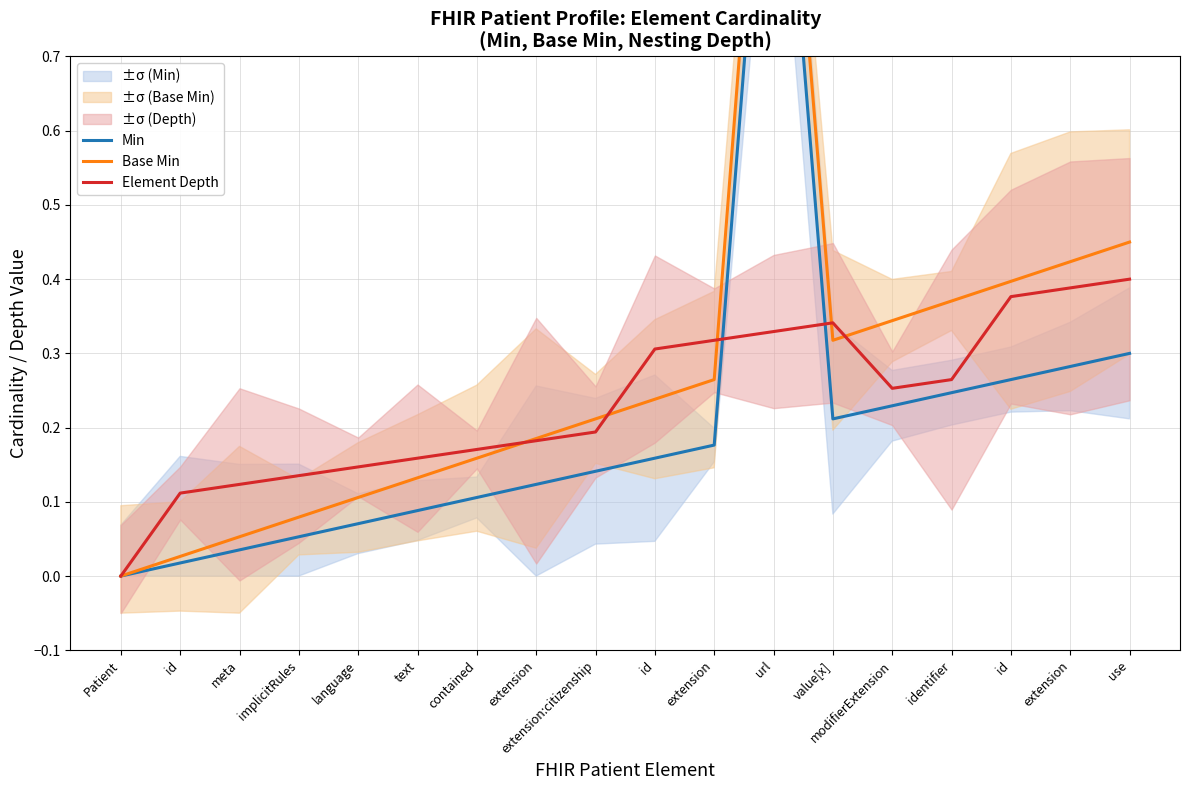

What are all the series names shown in the legend?

Min, Base Min, Element Depth